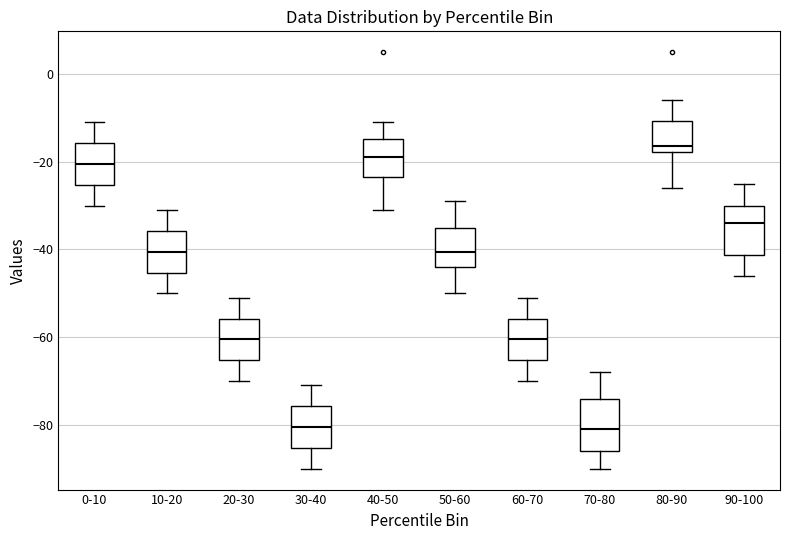

Reading left to right, read every box against the y-axis: the position of its median line, the range the box covers, and the ends of its whiskers. The values are not printed on the chart, so give them approximately, as read against the axis.

0-10: median -20, box -26 to -16, whiskers -30 to -10
10-20: median -40, box -46 to -36, whiskers -50 to -30
20-30: median -60, box -66 to -56, whiskers -70 to -50
30-40: median -80, box -86 to -76, whiskers -90 to -70
40-50: median -18, box -24 to -14, whiskers -30 to -10
50-60: median -40, box -44 to -34, whiskers -50 to -28
60-70: median -60, box -66 to -56, whiskers -70 to -50
70-80: median -80, box -86 to -74, whiskers -90 to -68
80-90: median -16, box -18 to -10, whiskers -26 to -6
90-100: median -34, box -42 to -30, whiskers -46 to -24